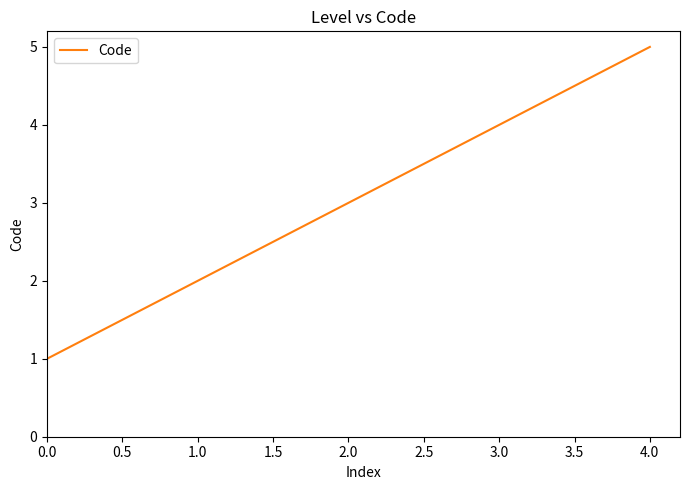

Reading left to right, transcribe all the data shown in this chart.

1	2	3	4	5